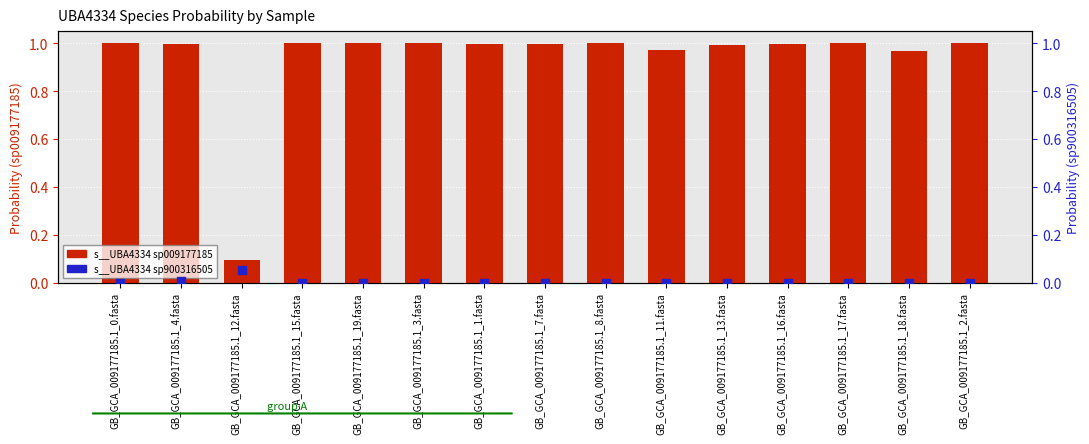

Which series has the largest Y range (max minus min)?

s__UBA4334 sp009177185